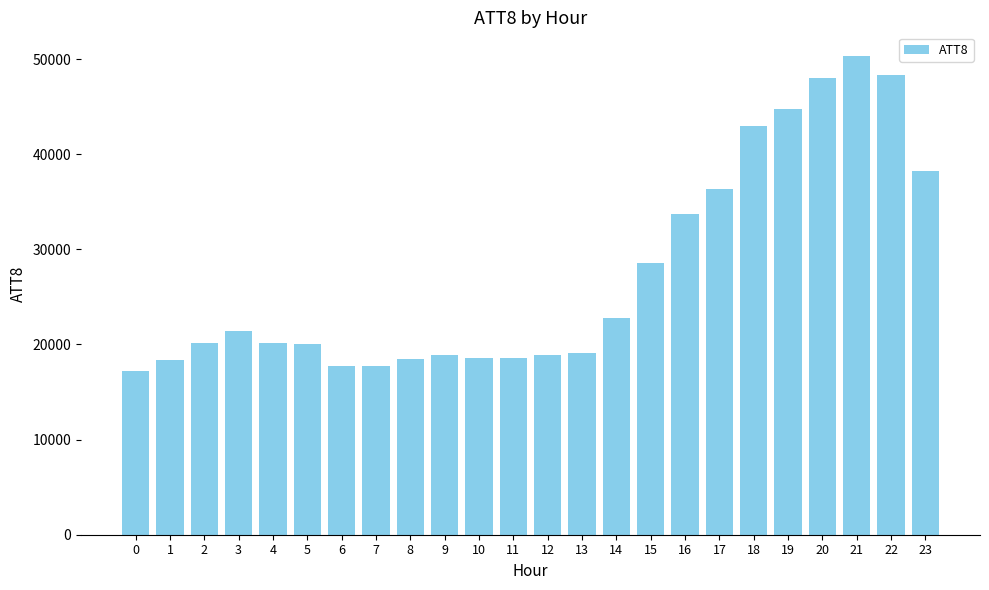

At which category does the chart reach its peak across all series?

21